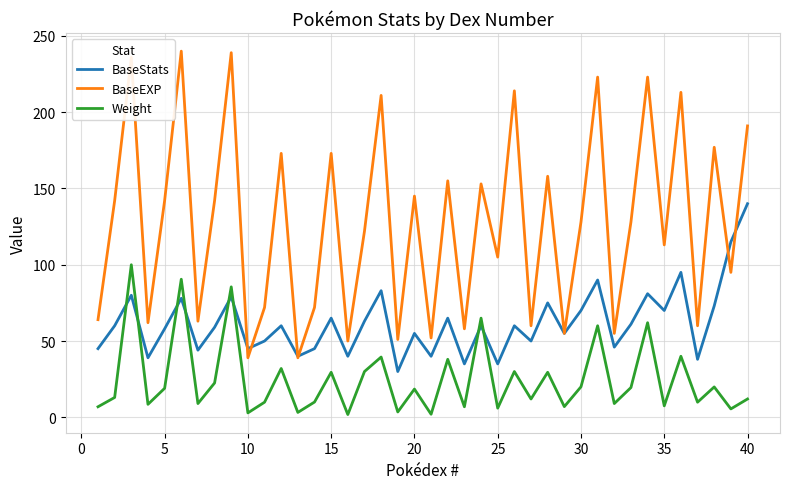

What is the maximum value for BaseStats?

140.0